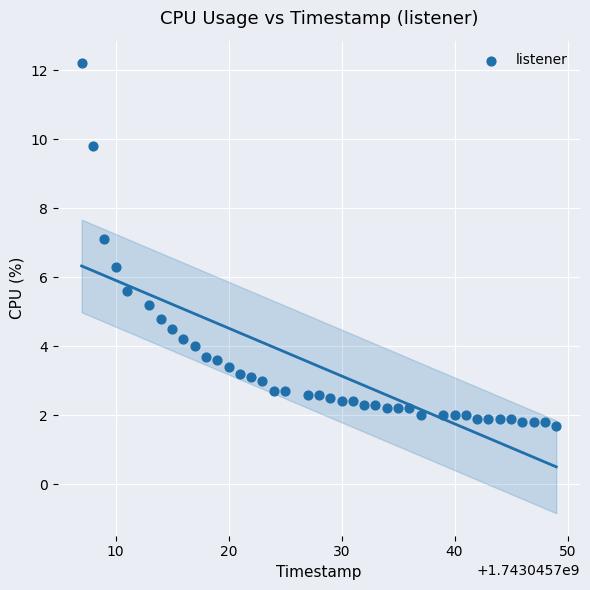

What is the range of X values (max minus min)?

42.0